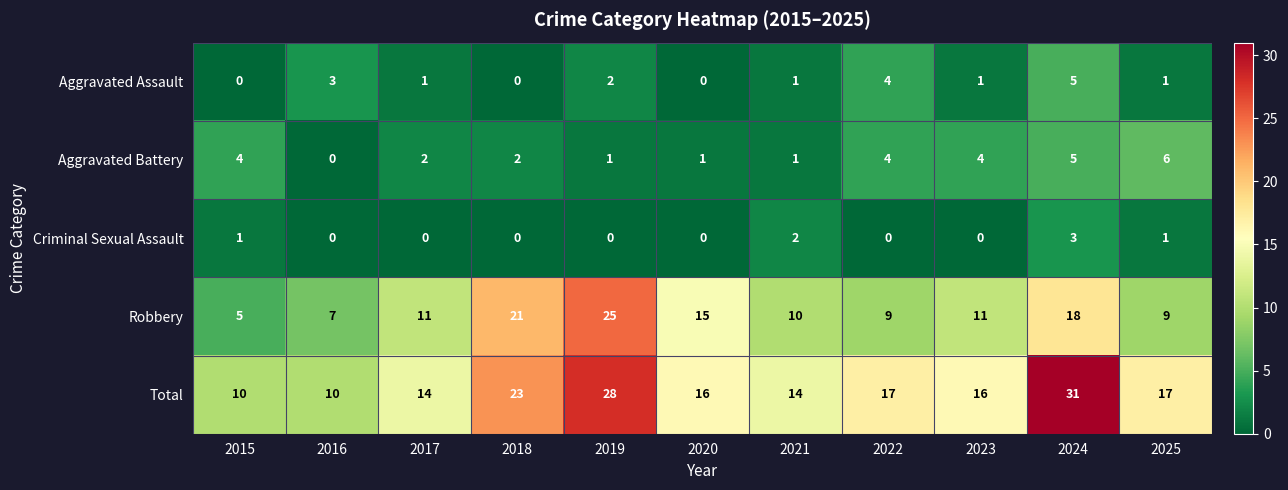

How many data points does each series have?

11